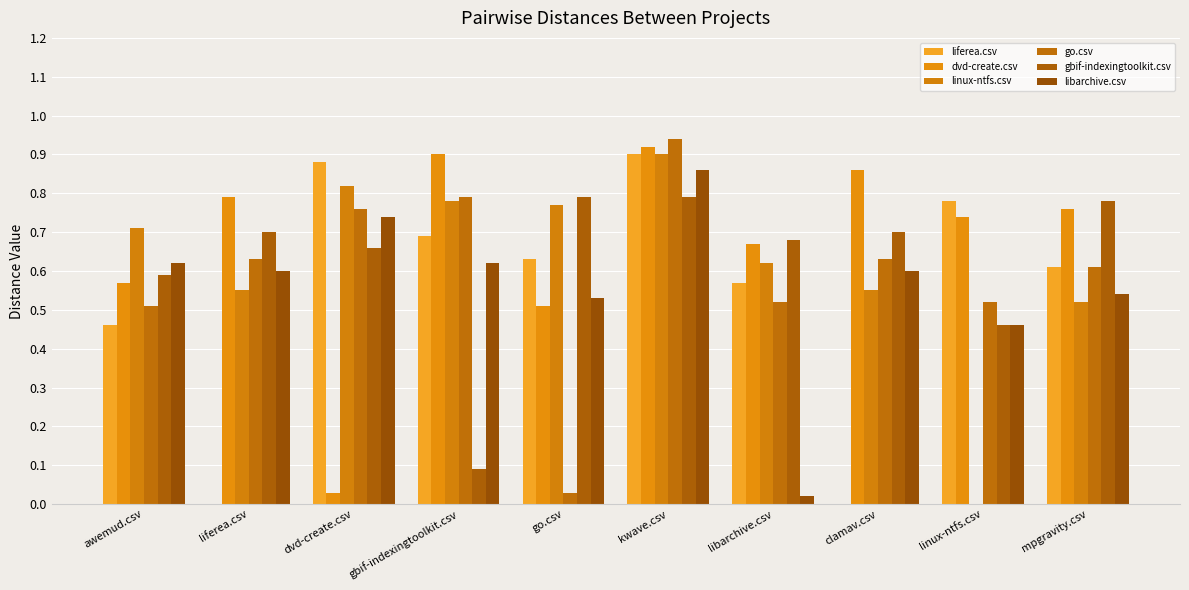

At which category does the chart reach its peak across all series?

kwave.csv